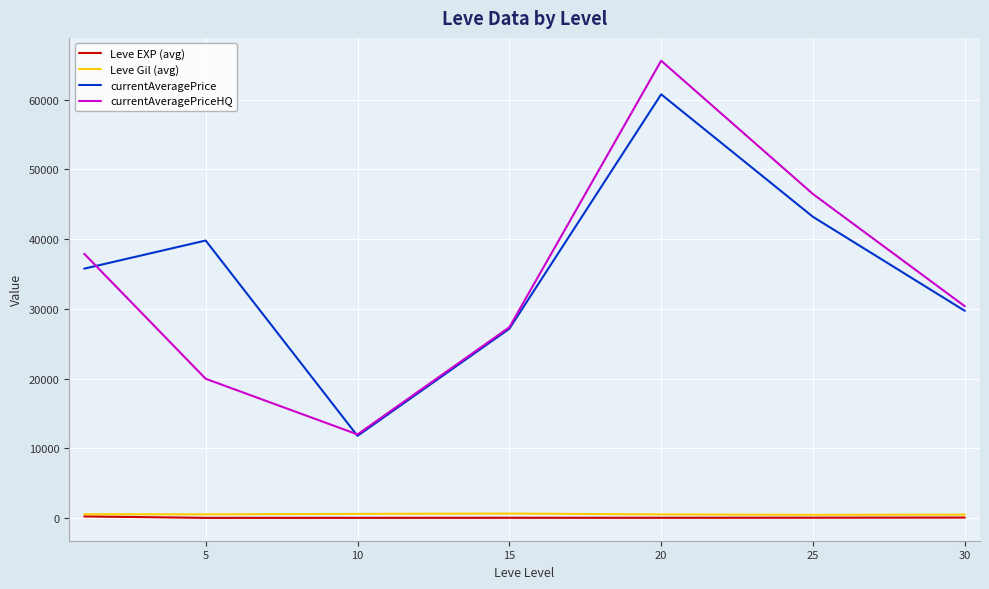

What is the lowest value of the currentAveragePriceHQ series?

11980.3